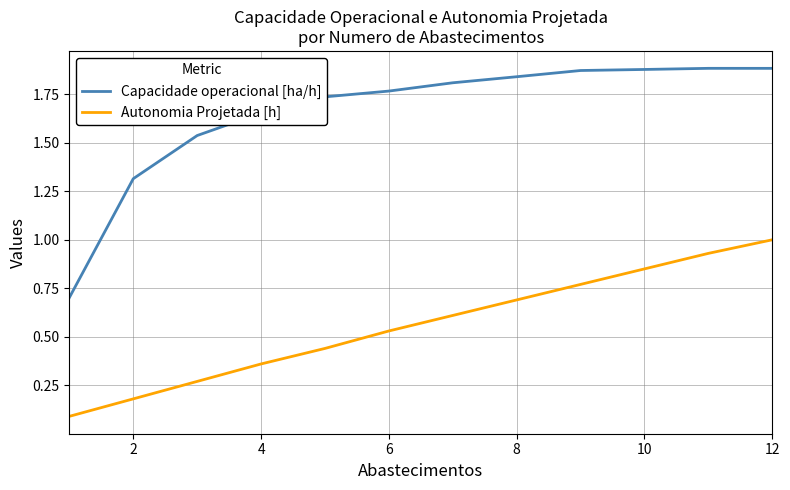

List the series in order of their overall mean, highest first.

Capacidade operacional [ha/h], Autonomia Projetada [h]